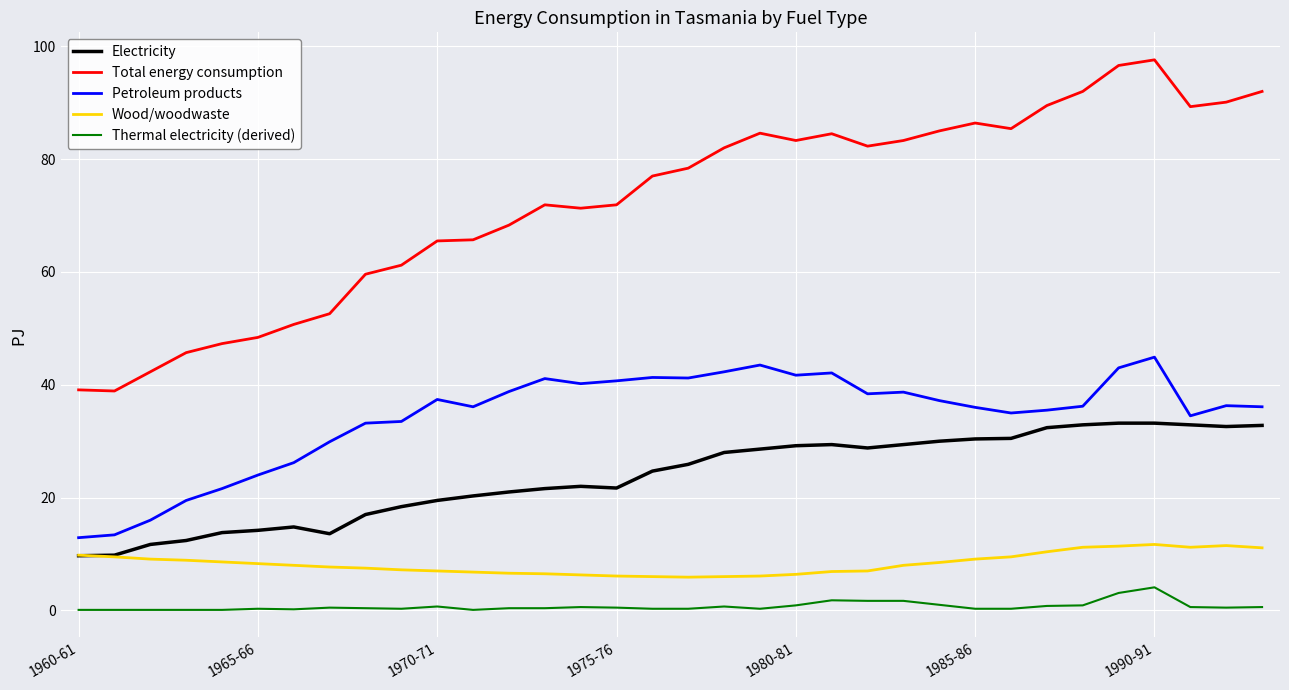

What is the minimum value for Total energy consumption?

38.9